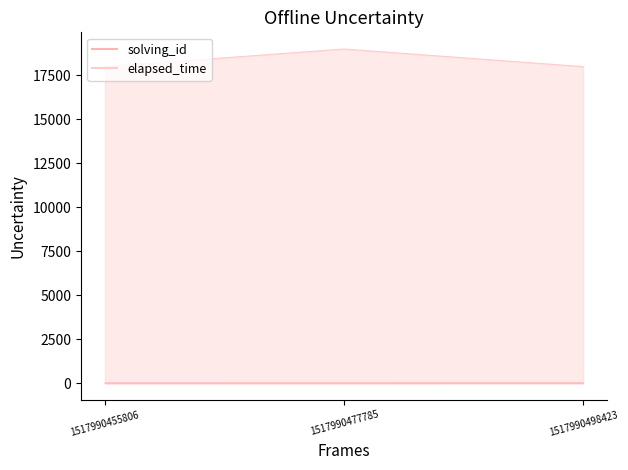

What is the difference between the maximum and minimum values in the elapsed_time series?

1000